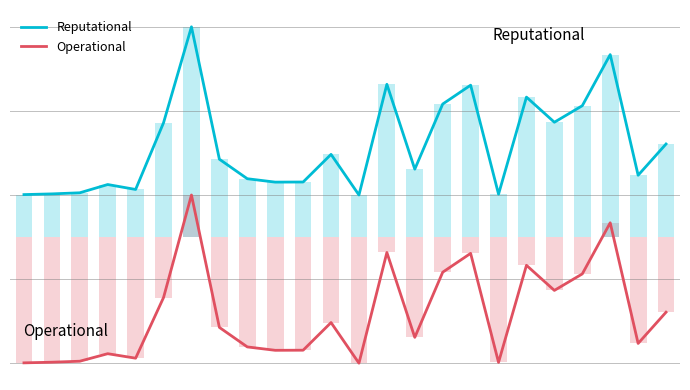

True or false: Operational has a value of -1.5 at 12.

True